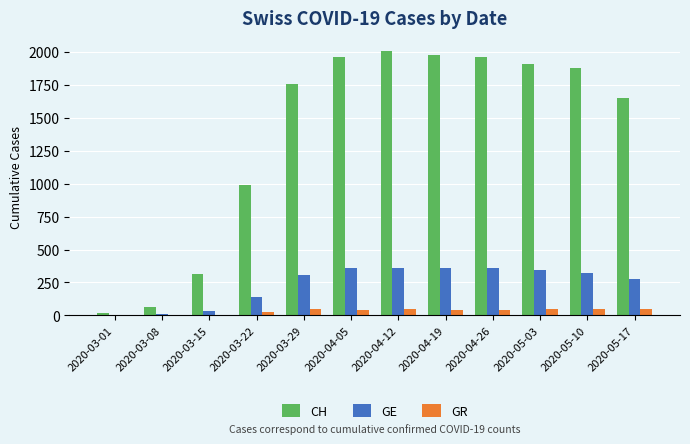

How many series are shown in this chart?

3